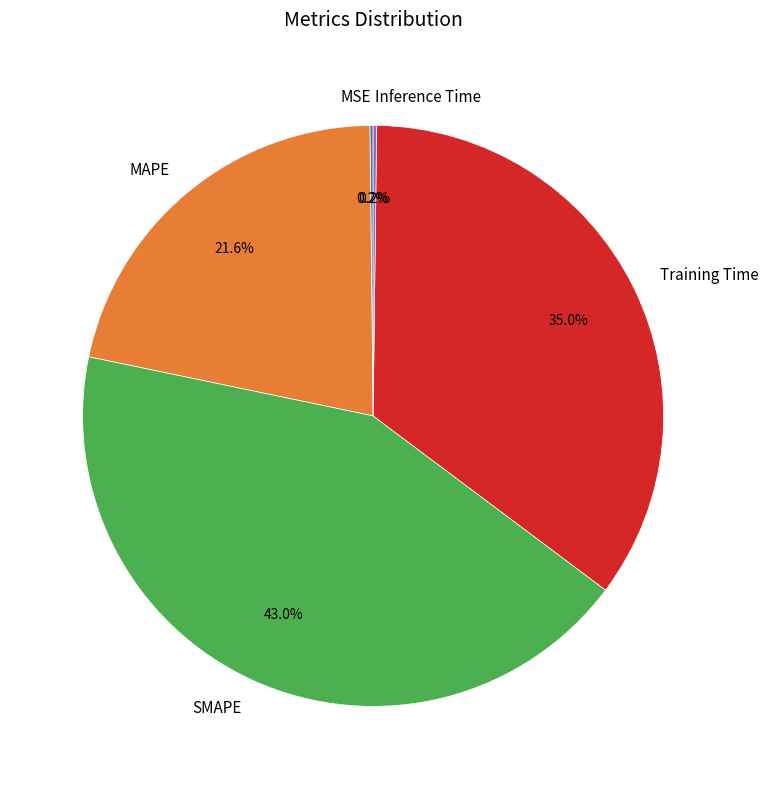

What is the ratio of the value at MAPE to the value at SMAPE?

0.5